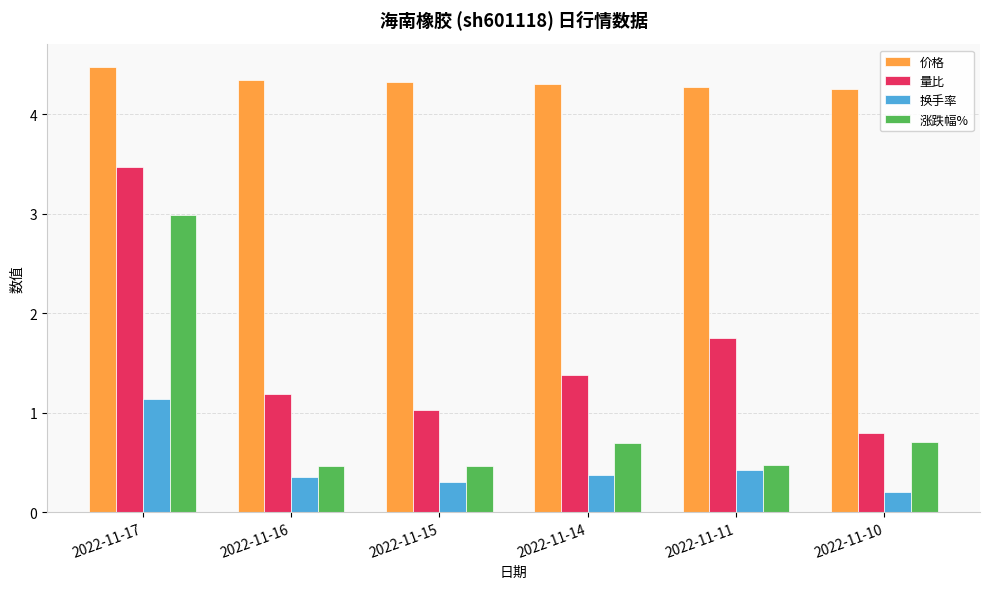

Which series changed the most between 2022-11-17 and 2022-11-14?

涨跌幅%